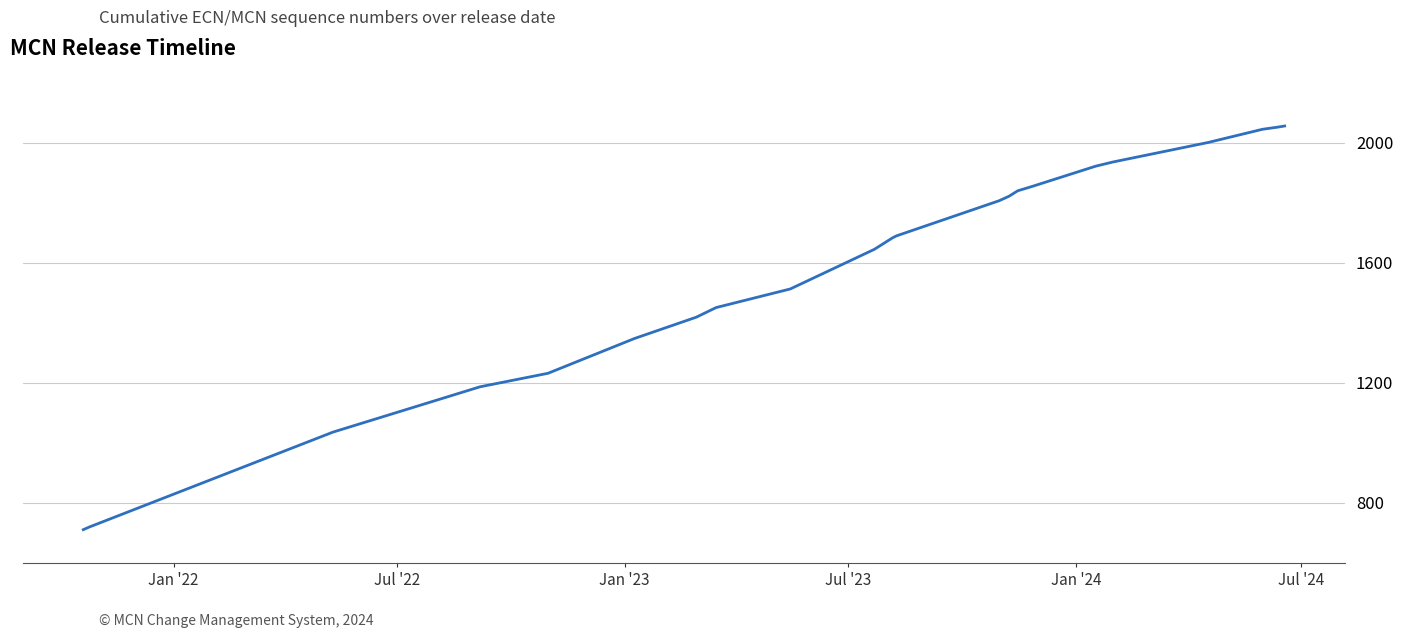

What is the greatest value displayed?

2056